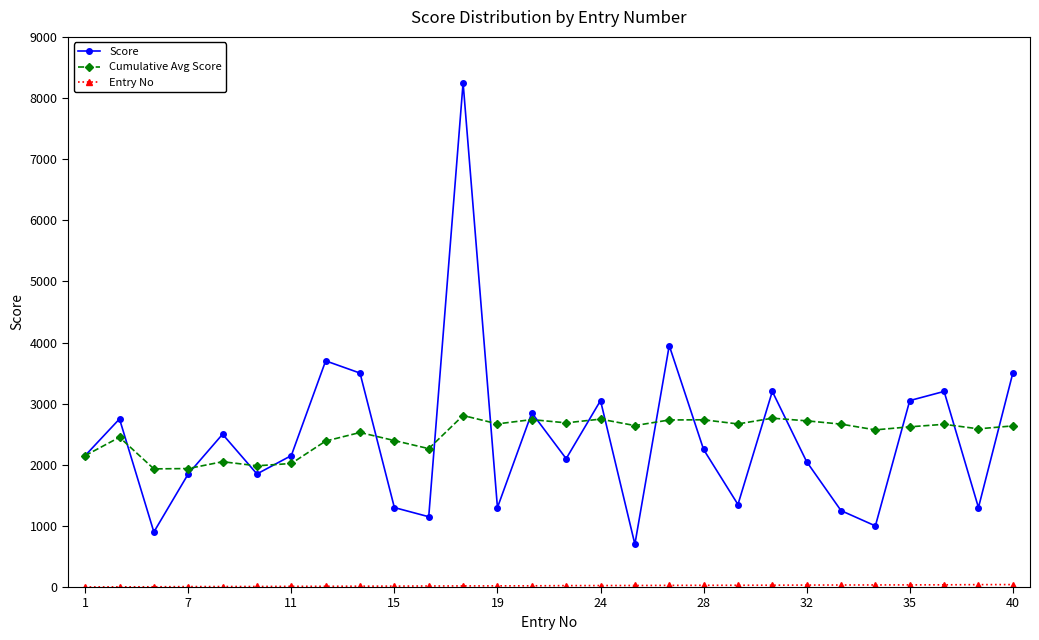

What is the minimum value for Score?

700